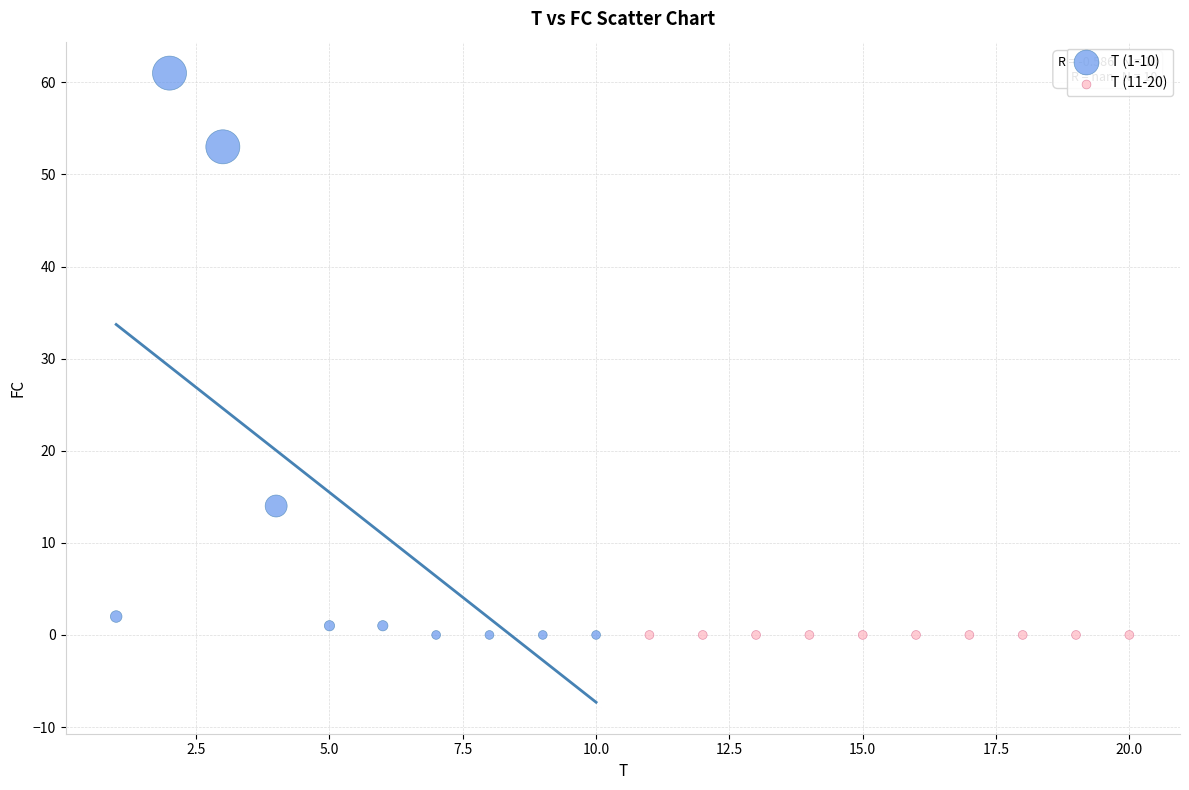

What are all the series names shown in the legend?

T (1-10), T (11-20)